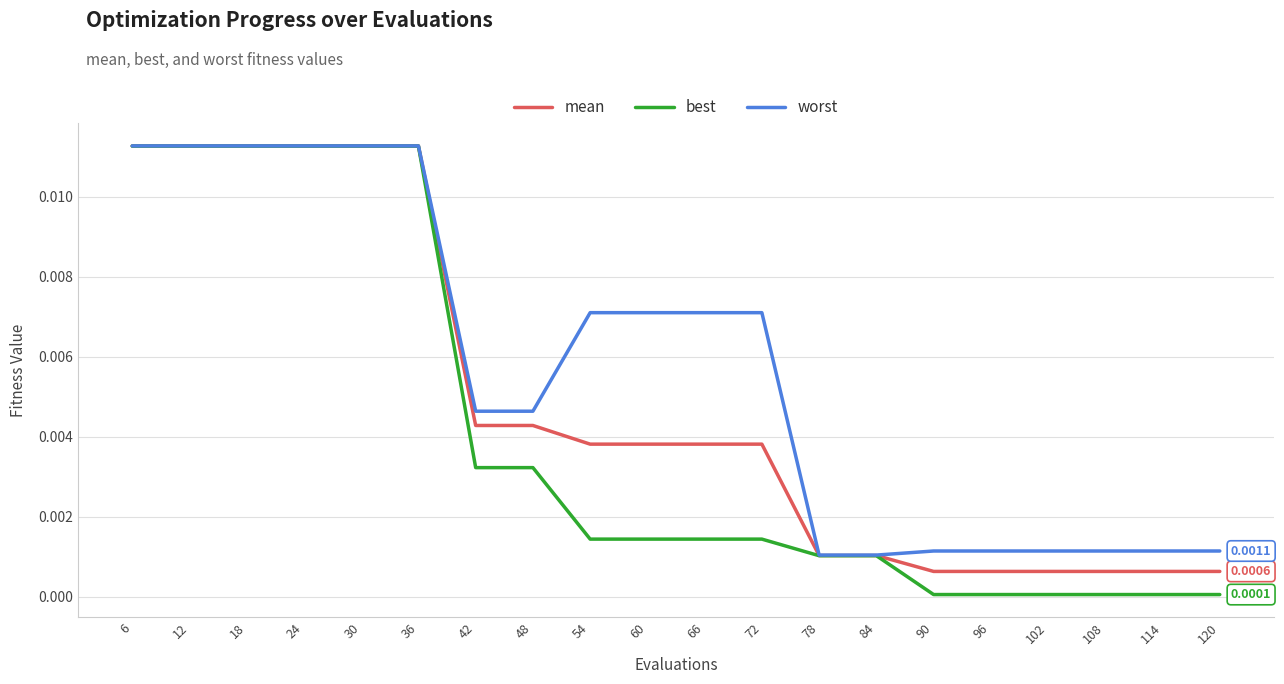

At 66, list the series in order from largest to smallest.

worst, mean, best